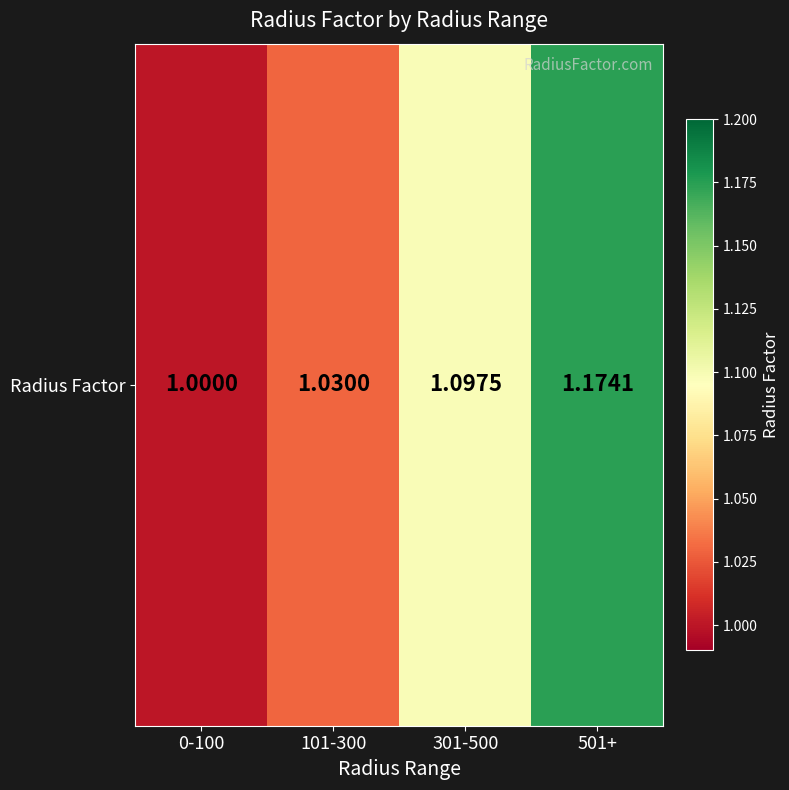

What is the ratio of the value at 101-300 to the value at 301-500?

0.9